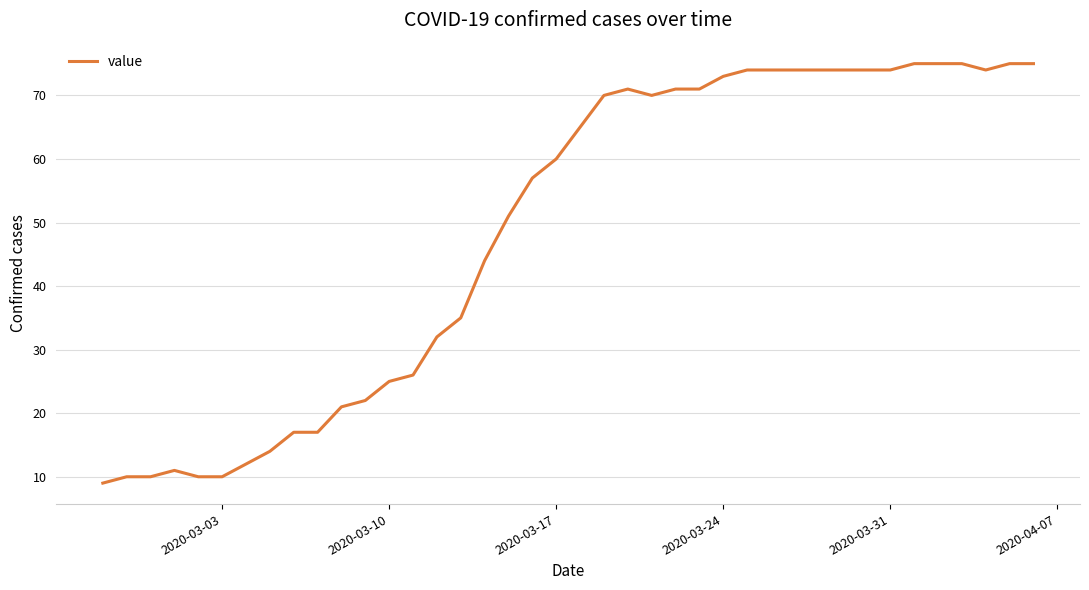

What is the minimum value shown in the chart?

9